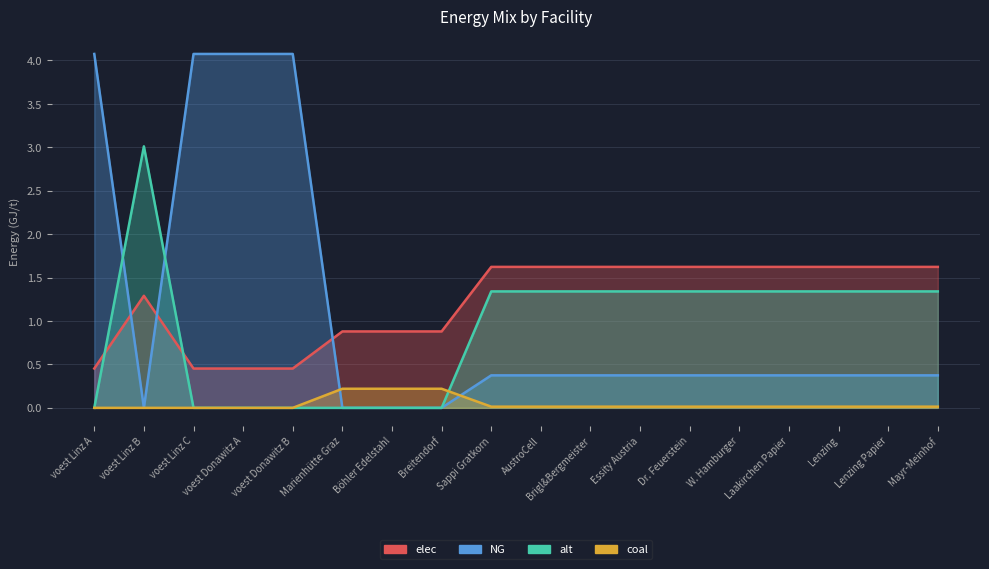

What is the label of the 16th point from the right?

voest Linz C